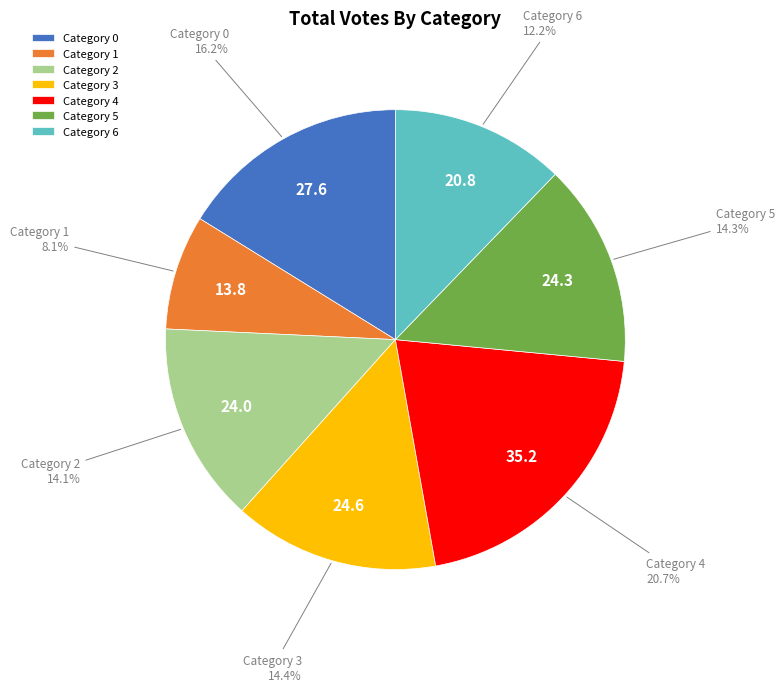

What portion of the pie excludes Category 5?

85.7%